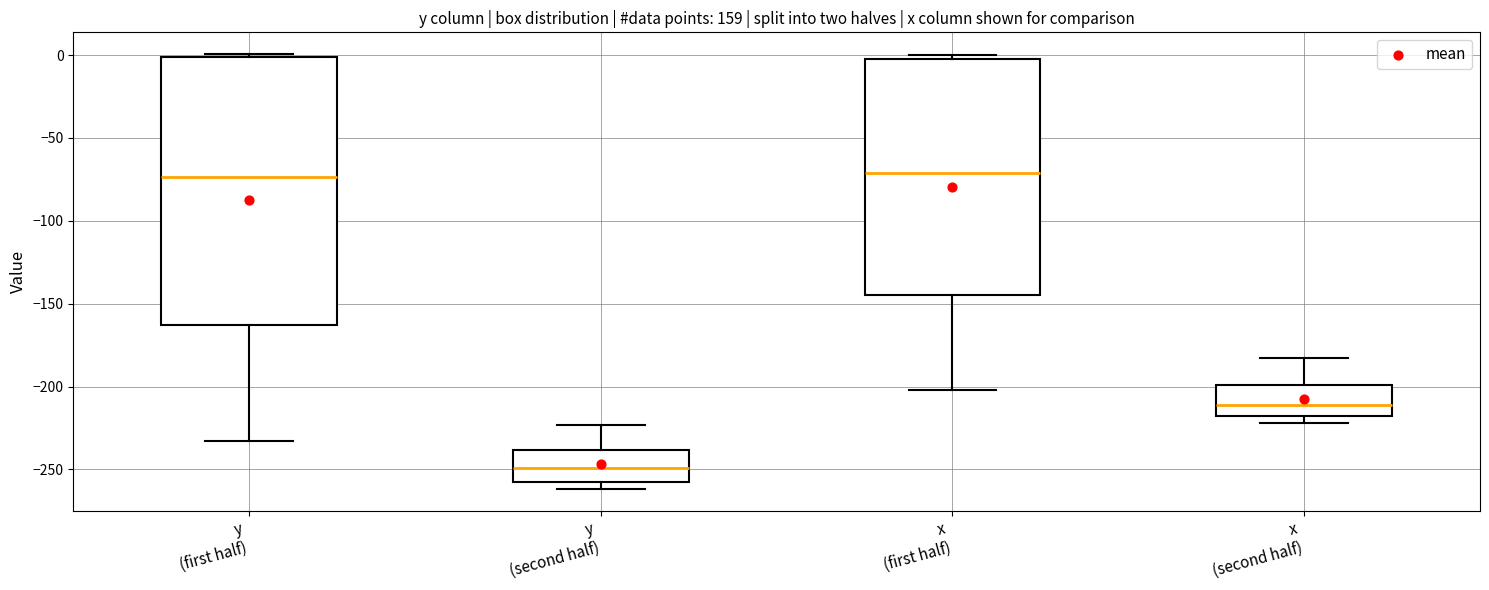

Reading left to right, transcribe this box plot: for each box, give where its median line is, the range the box spans, and where its two whiskers end, as read against the y-axis. The values are not printed on the chart, so give them approximately, as read against the axis.

y (first half): median -75, box -165 to 0, whiskers -235 to 0 (just above the box's upper edge)
y (second half): median -250, box -255 to -240, whiskers -260 to -225
x (first half): median -70, box -145 to 0, whiskers -200 to 0 (just above the box's upper edge)
x (second half): median -210, box -215 to -200, whiskers -220 to -185